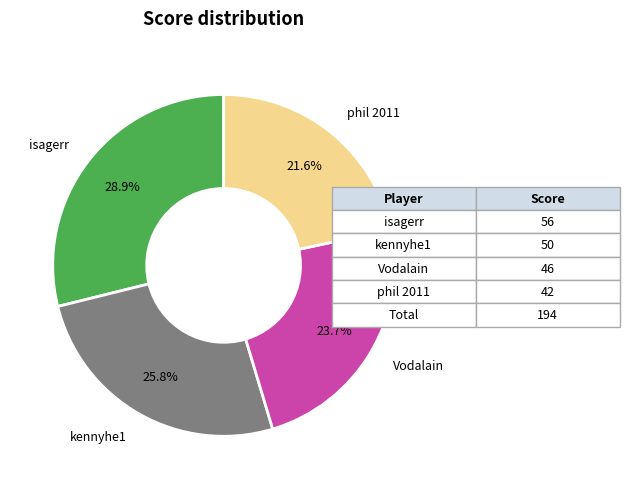

Count the number of slices in the pie.

4